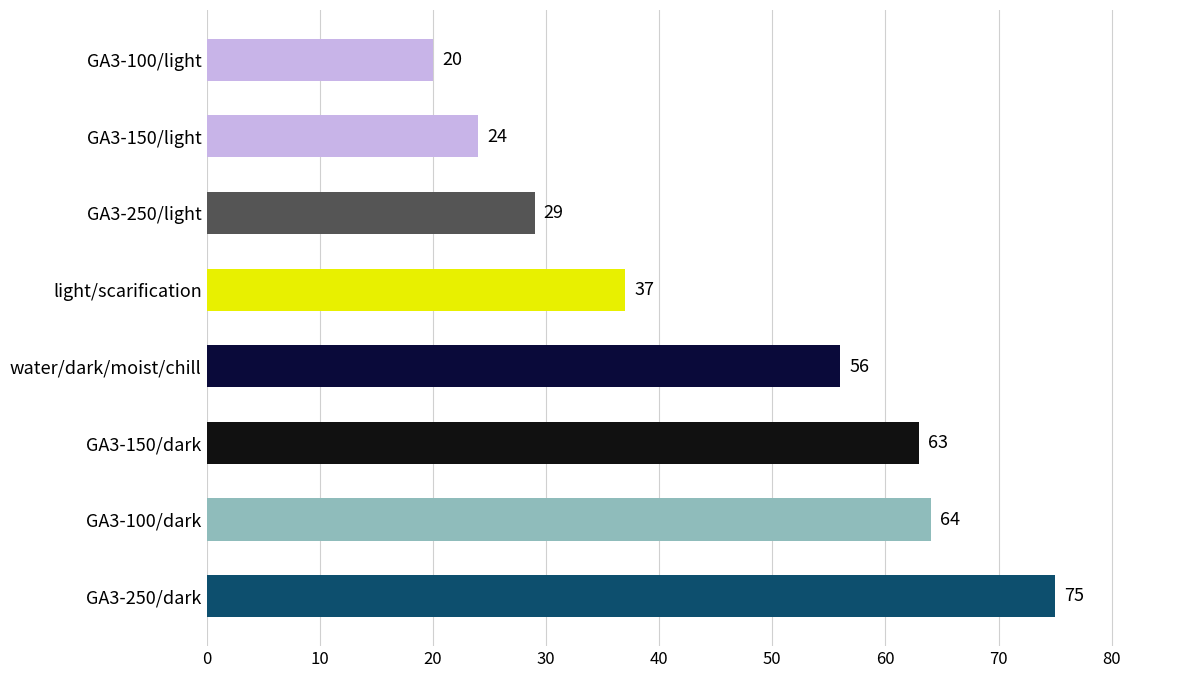

Between GA3-250/dark and GA3-150/light, which is larger?

GA3-250/dark